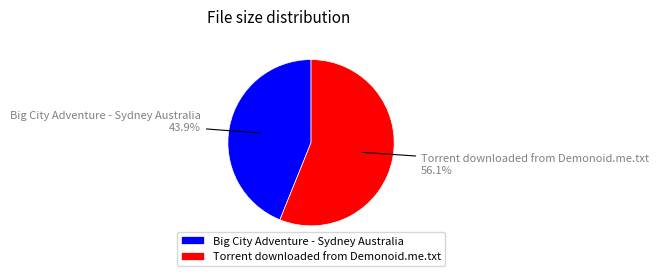

True or false: Big City Adventure - Sydney Australia accounts for 44% of the total.

True